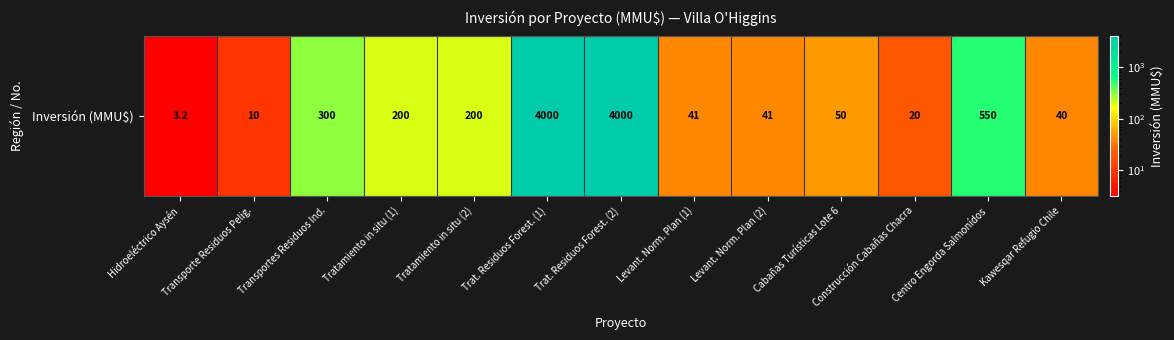

What is the minimum value shown in the chart?

3.2